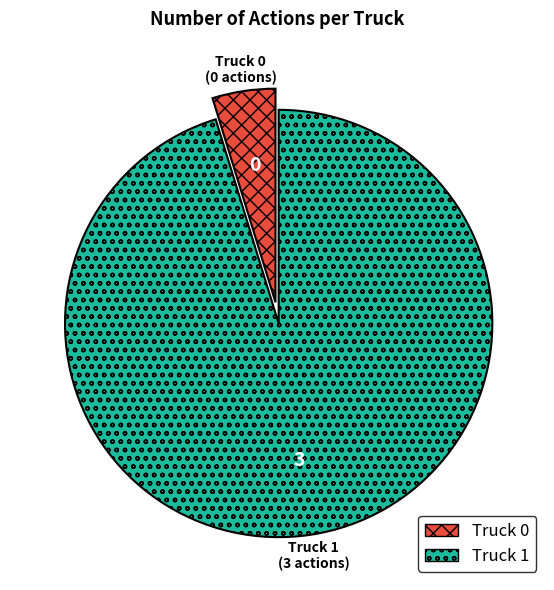

How many slices are in this pie chart?

2